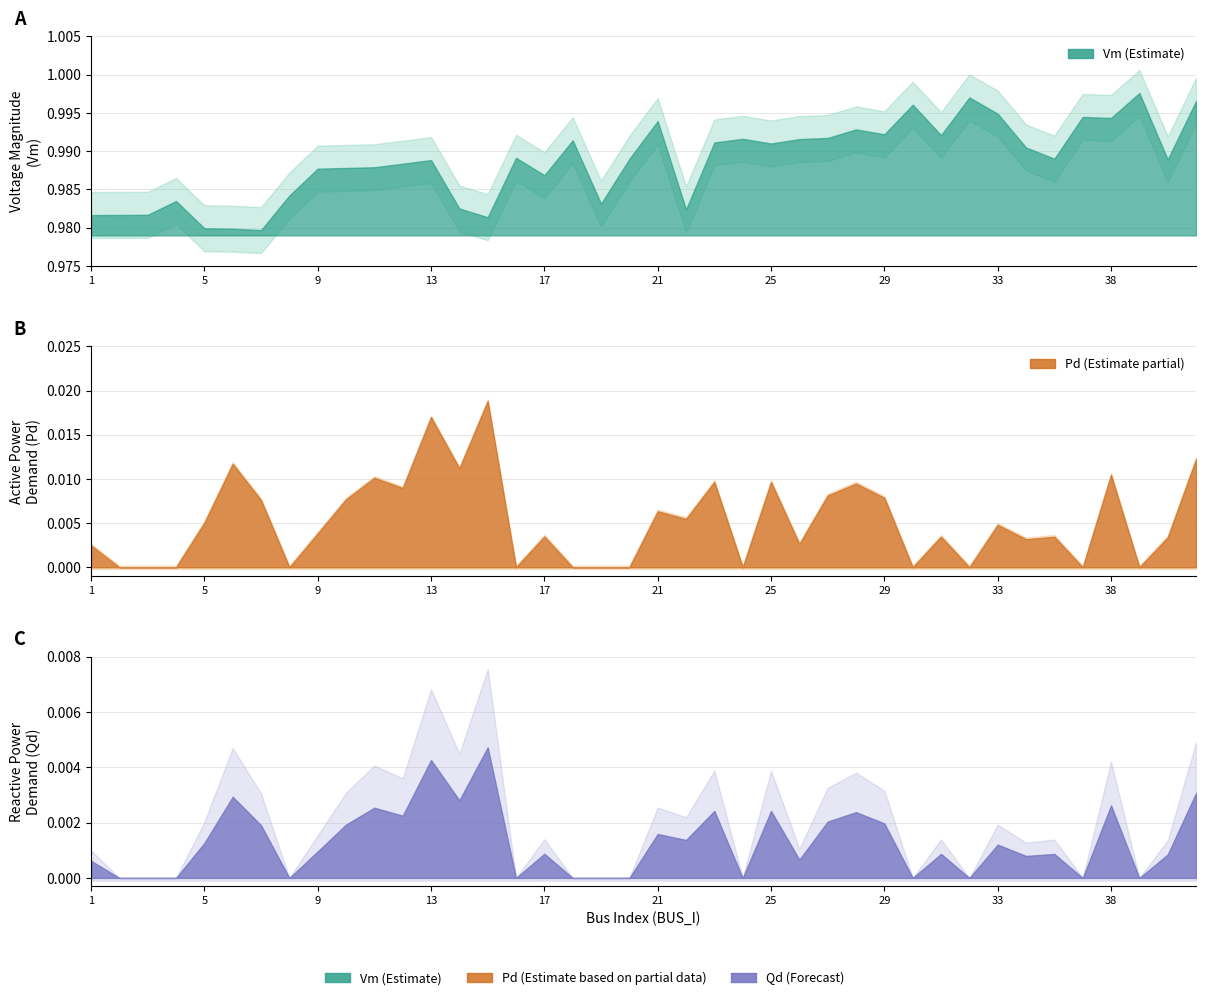

The value of Vm at 24 is 1.5. True or false?

False